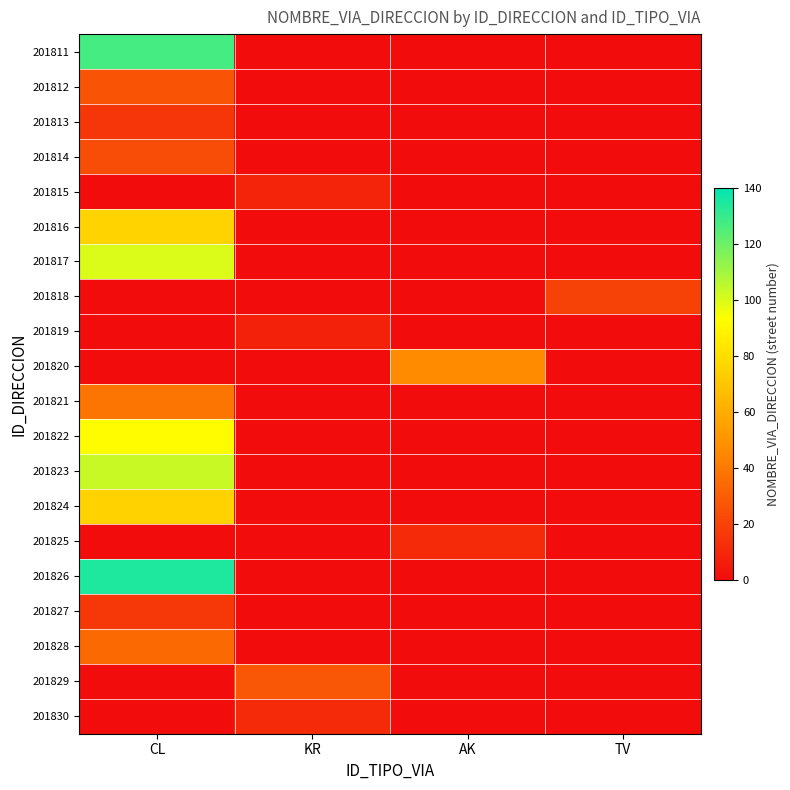

The value of 201823 at CL is 103.0. True or false?

True